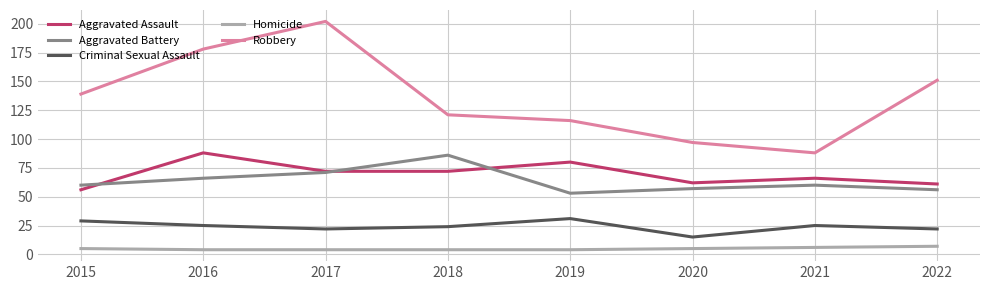

The Homicide series shows 7 at 2022. True or false?

True